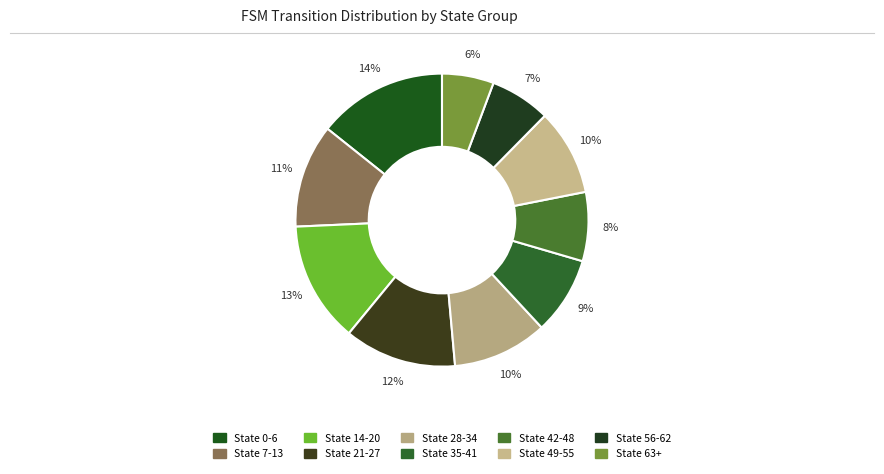

Does State 14-20 represent more than half of the total?

No